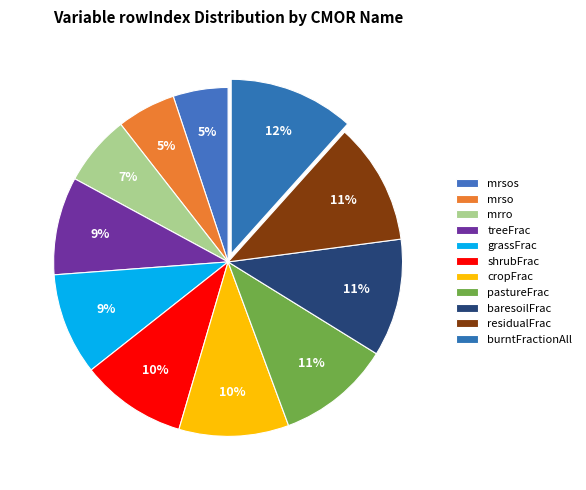

What percentage do shrubFrac and baresoilFrac together represent?

20.7%